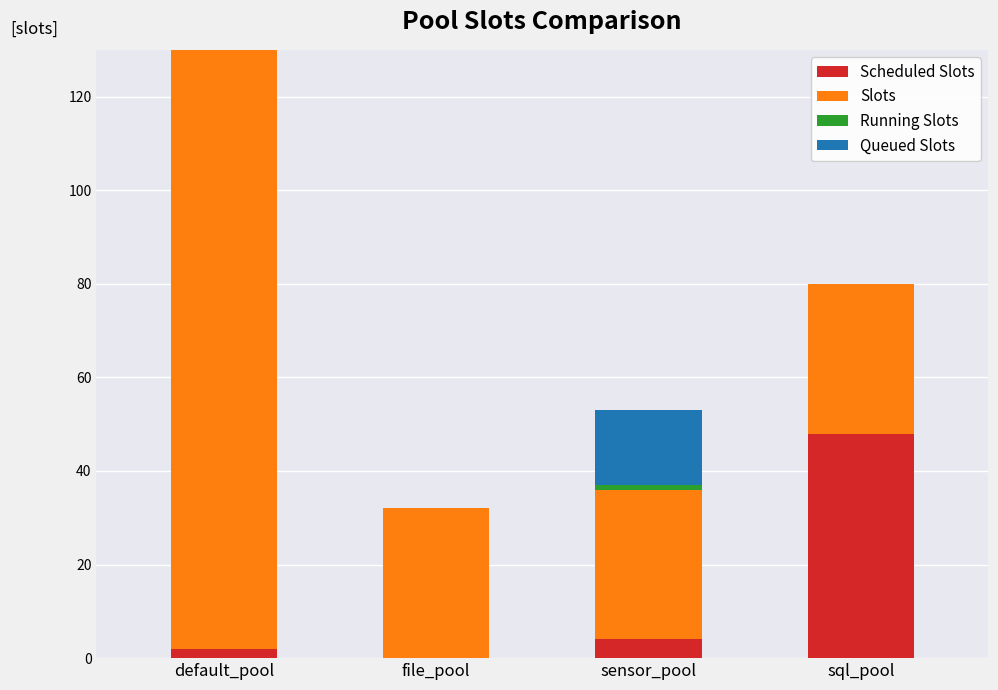

What is the total value across all series at sql_pool?

80